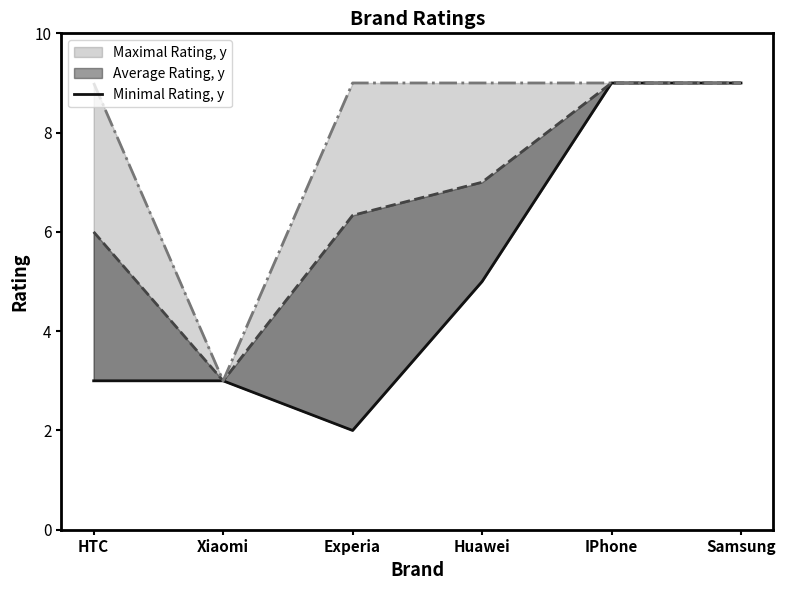

Which category has the lowest value across all series?

Experia